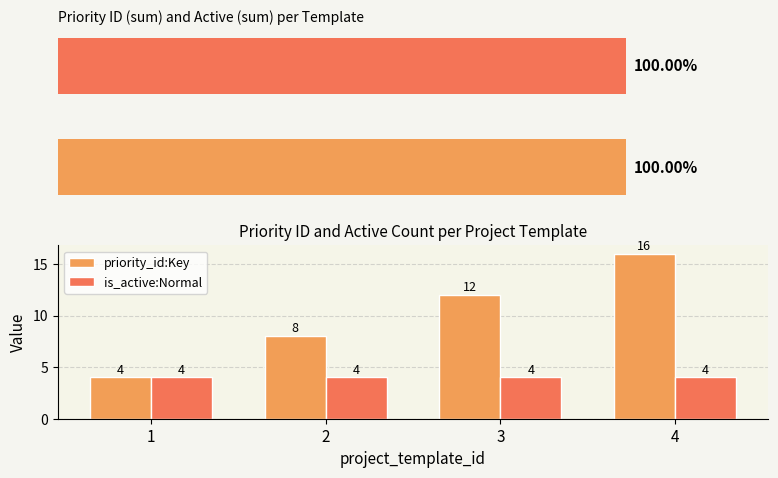

At which label is is_active:Normal closest to 1?

1